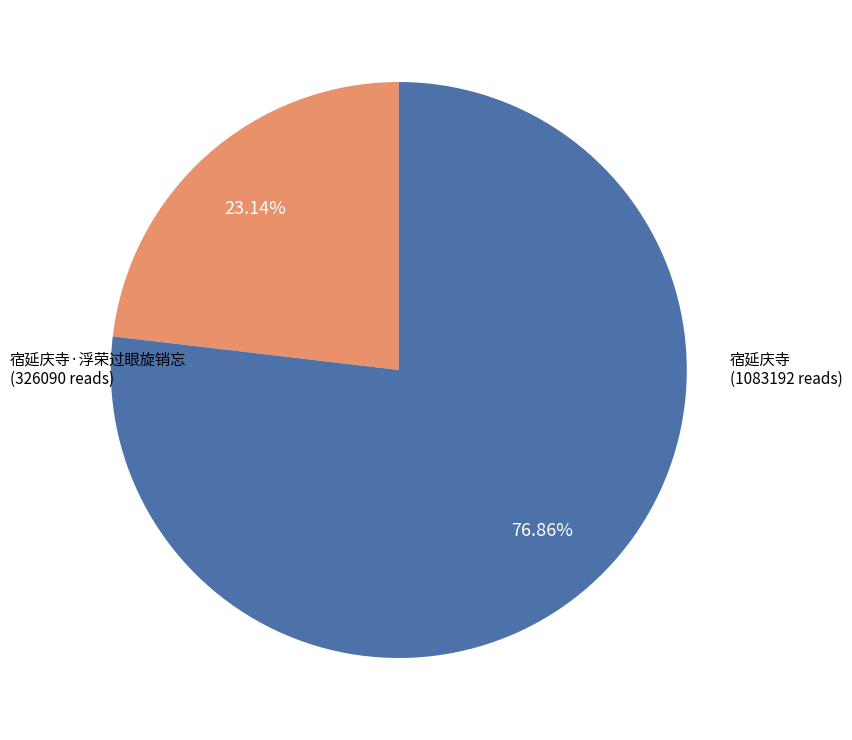

Does any single category account for the majority?

Yes